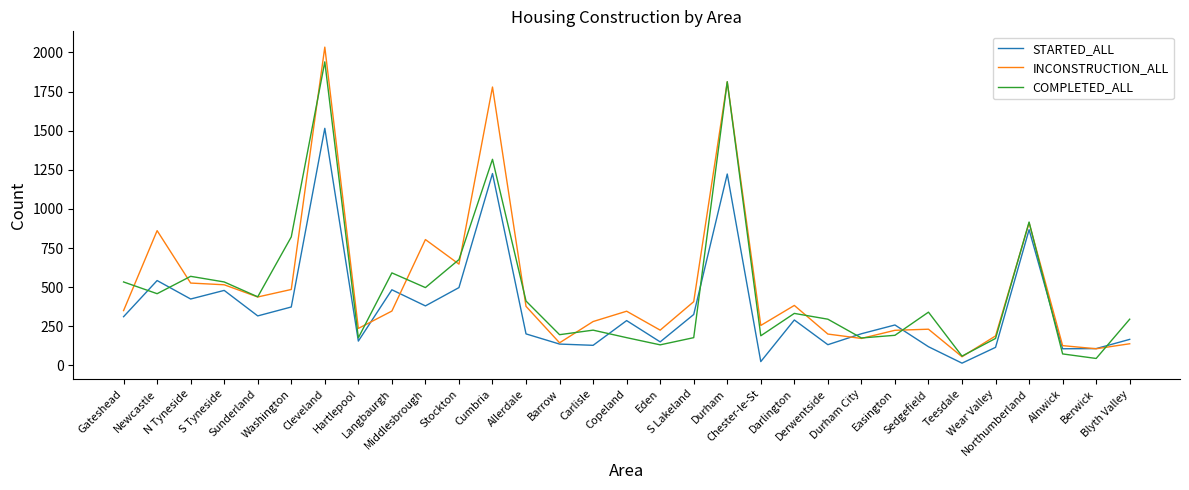

Which series changed the most between S Tyneside and Carlisle?

STARTED_ALL